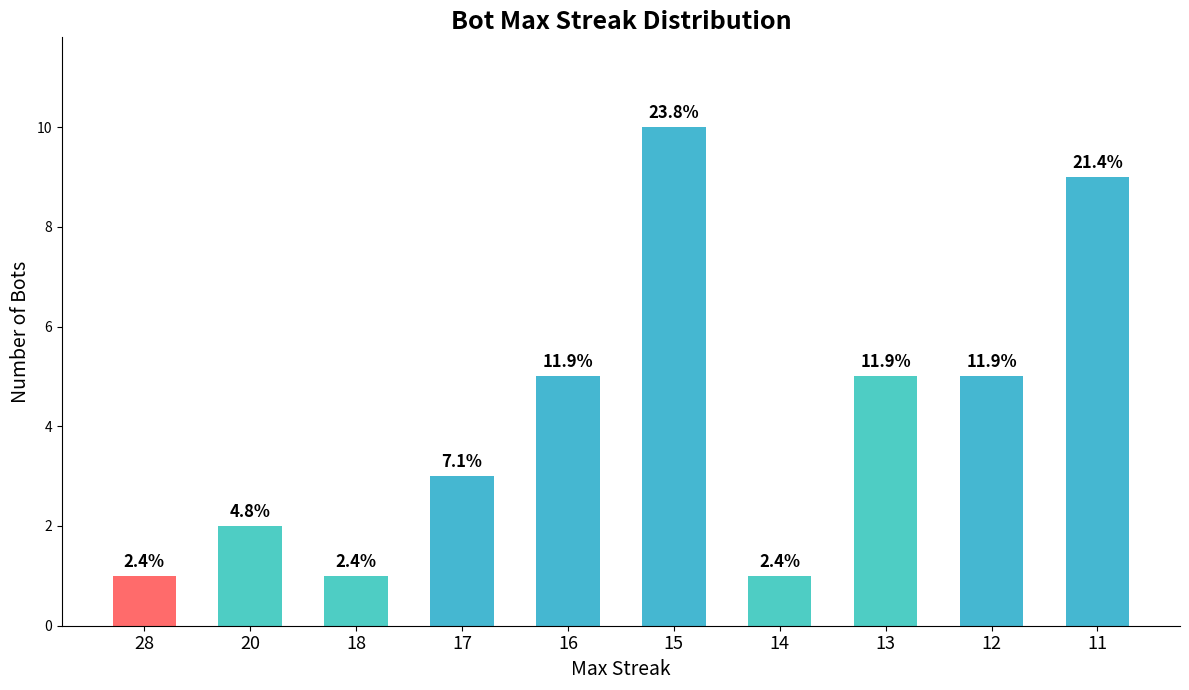

Where does the data first go above 5?

15